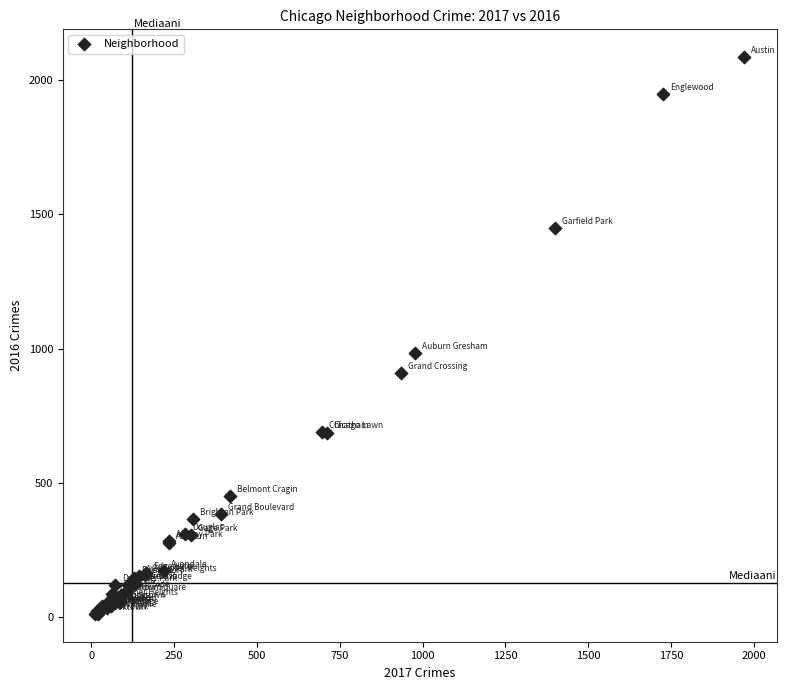

What Y value in the scatter plot is closest to 1048?

983